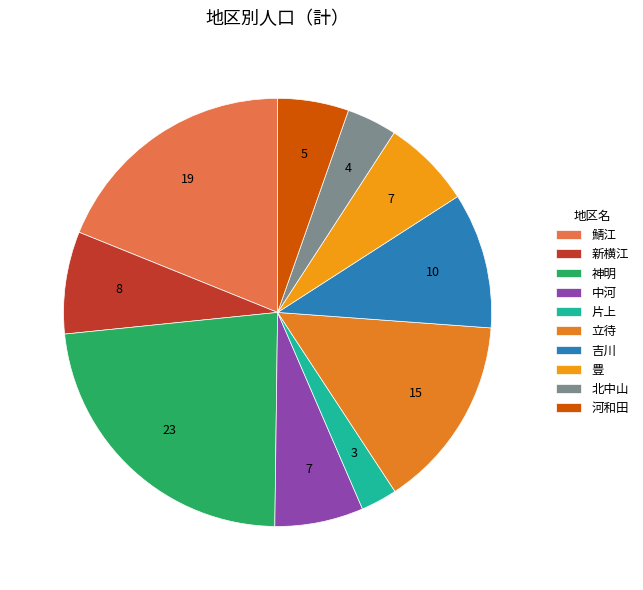

How many segments does this pie chart have?

10